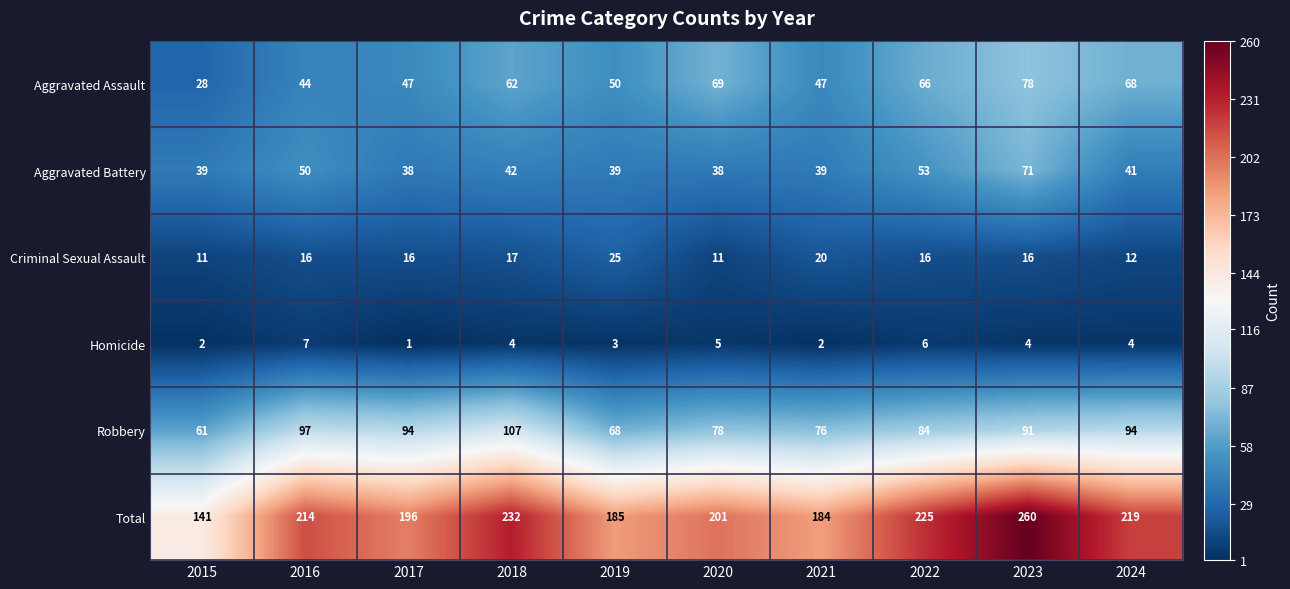

Which series has the widest spread of values?

Total